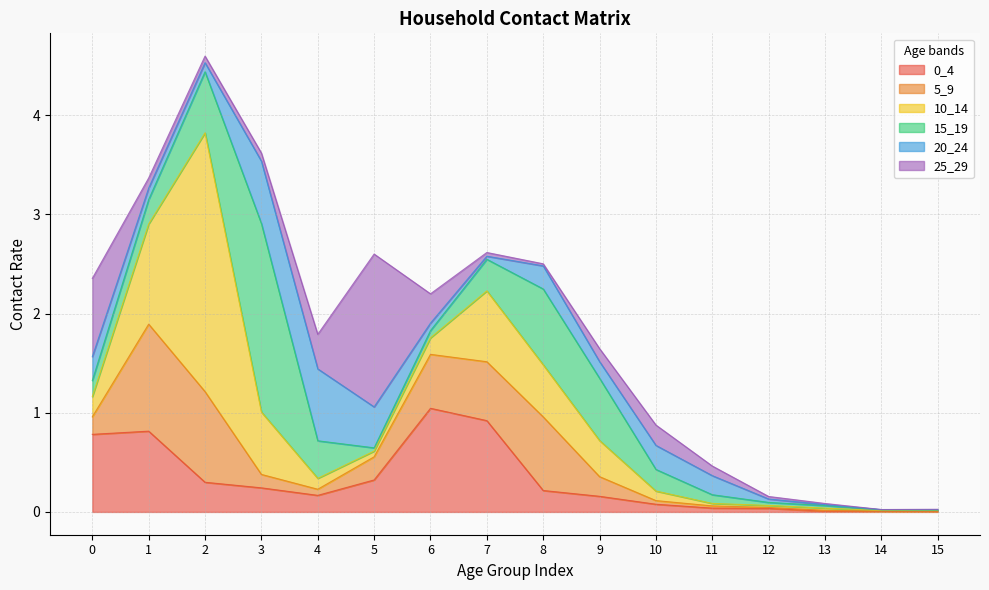

How many categories are shown in the chart?

16